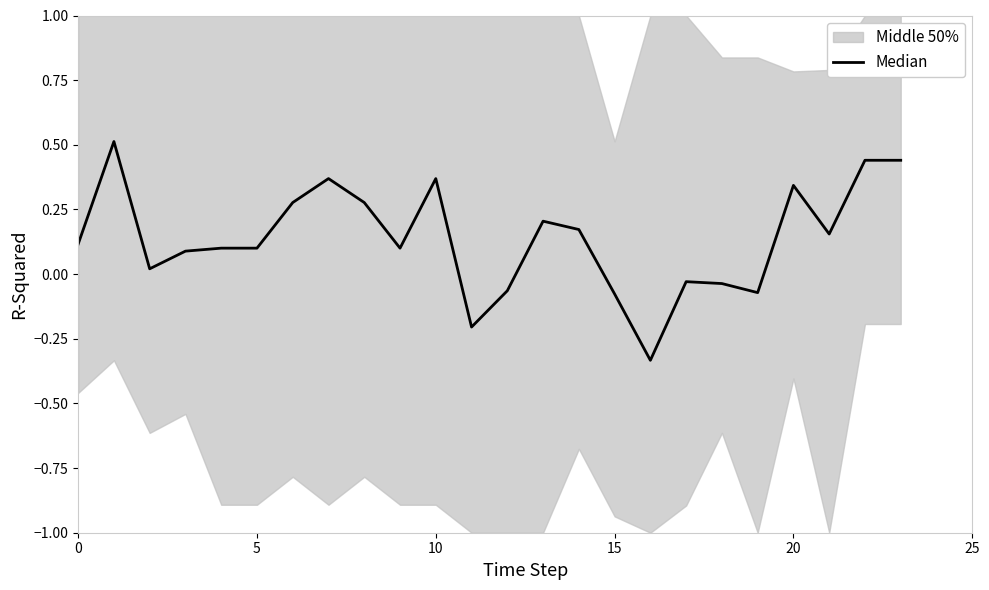

What is the value of the 10th point from the left?

0.1